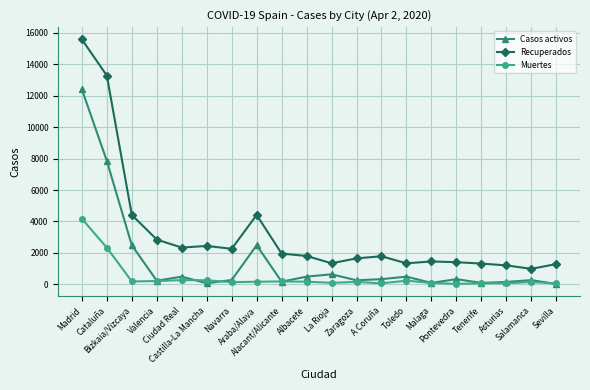

Which series has the widest spread of values?

Recuperados